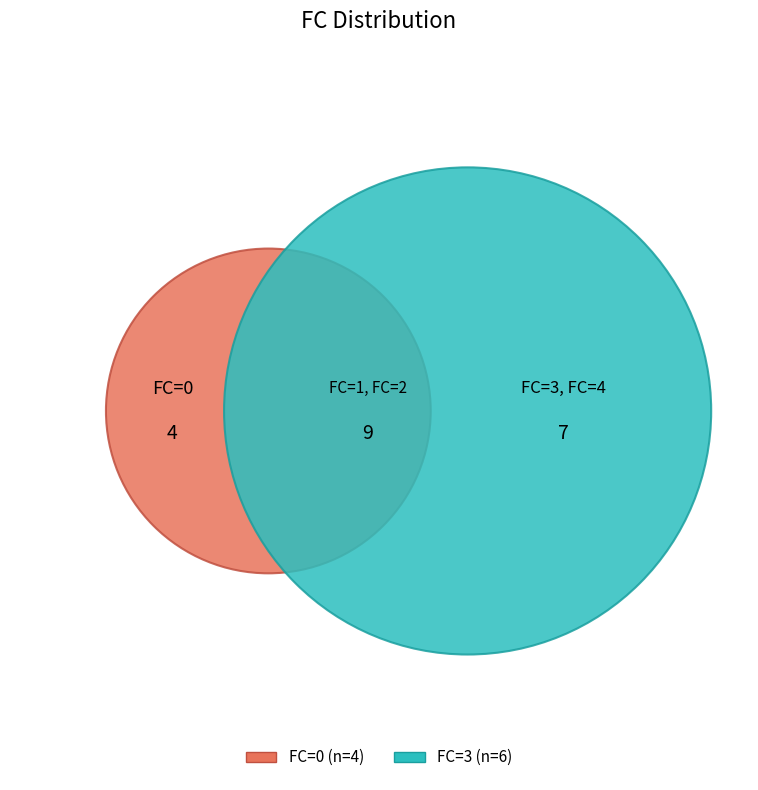

What percentage is the 1 slice, to the nearest percent?

20%